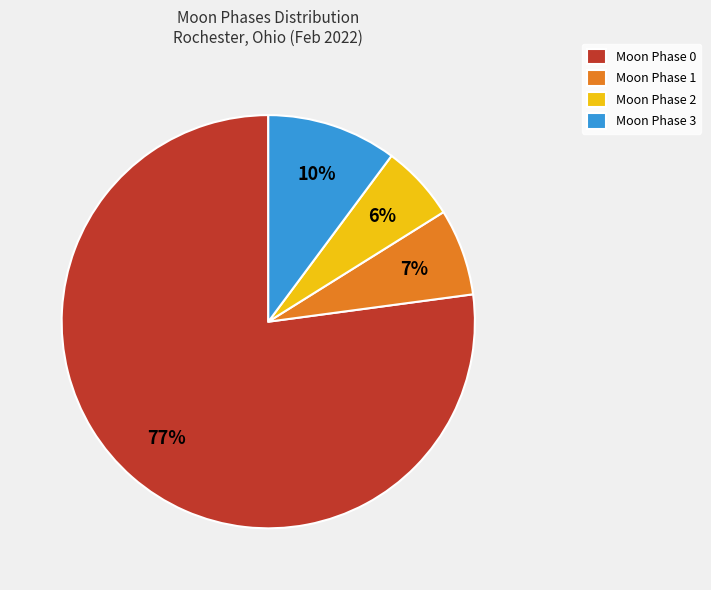

To the nearest percent, what is the difference between the largest and smallest slice percentages?

71%